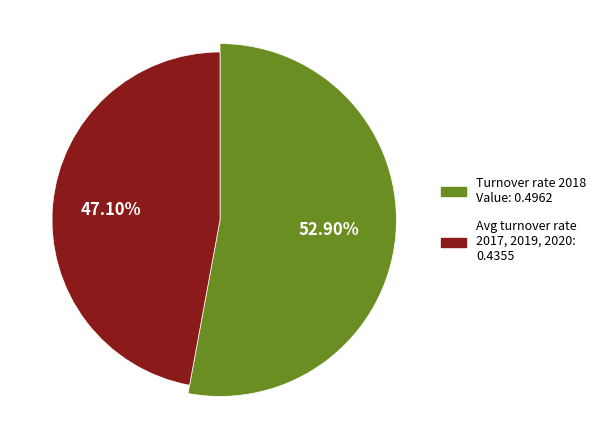

Does 2017 represent more than half of the total?

No